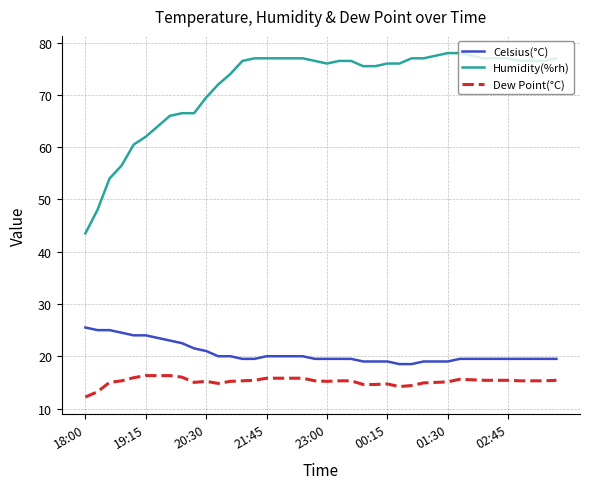

What is the average value of the Celsius(°C) series?

20.6